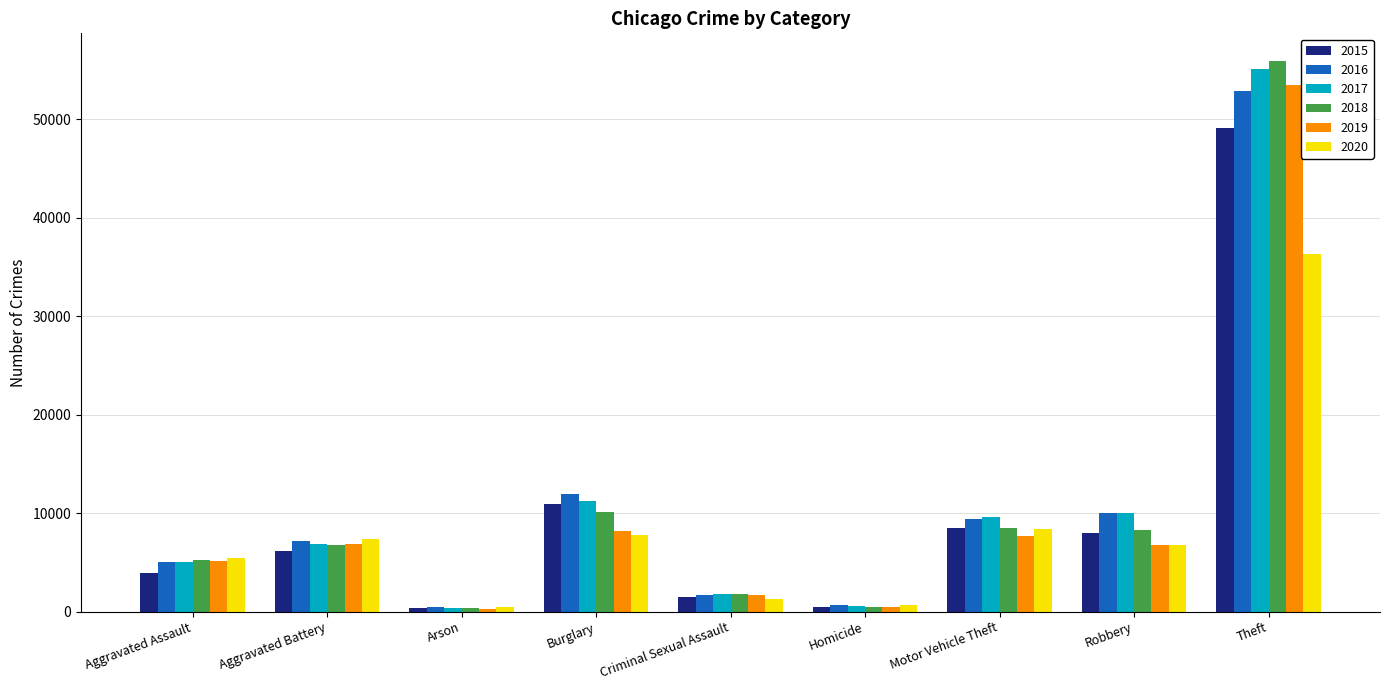

What is the greatest value displayed?

55900